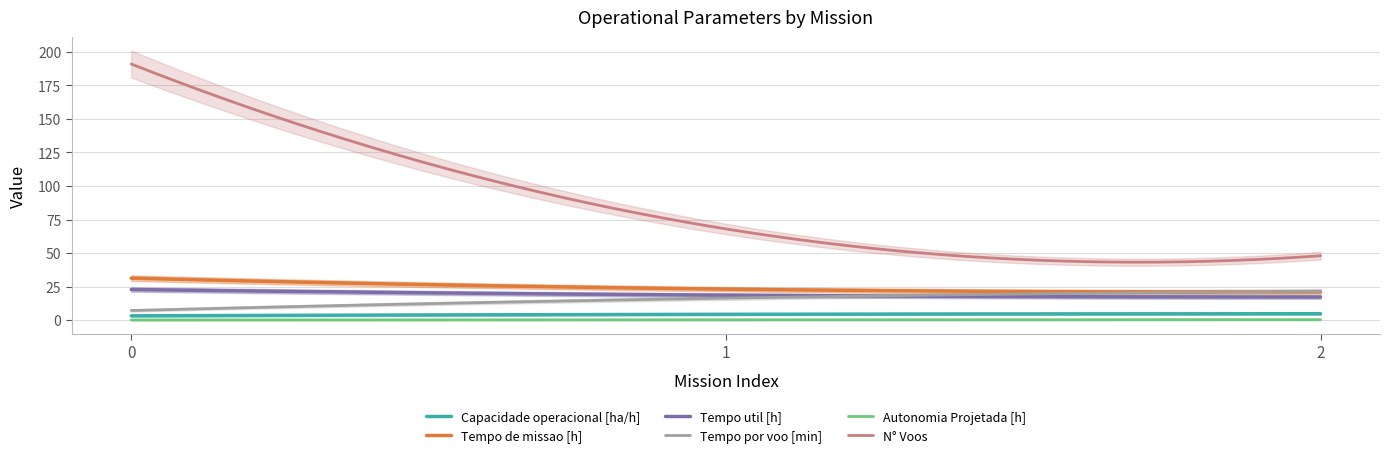

What are all the series names shown in the legend?

Capacidade operacional [ha/h], Tempo de missao [h], Tempo util [h], Tempo por voo [min], Autonomia Projetada [h], N° Voos